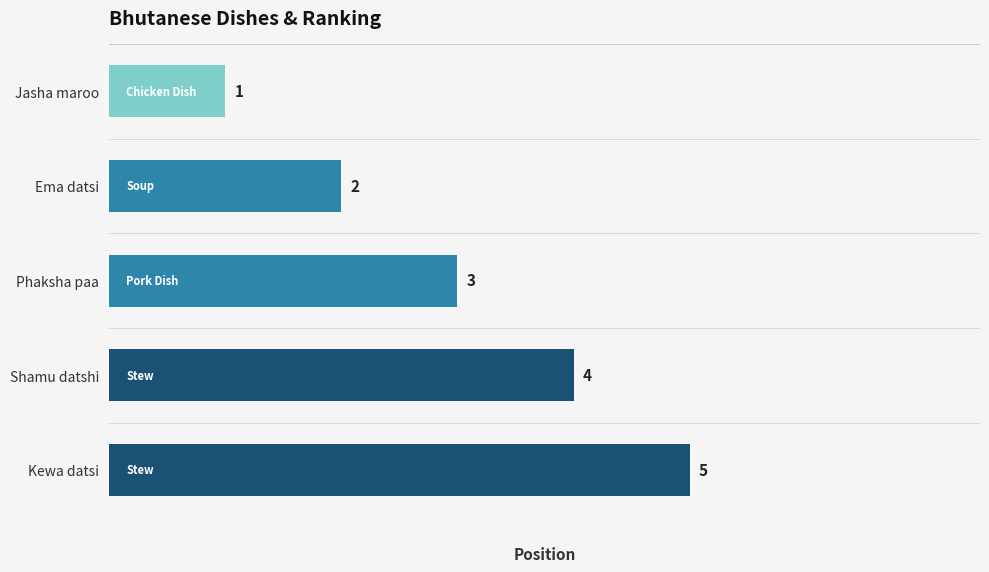

Where is the data nearest to the value 3?

Phaksha paa